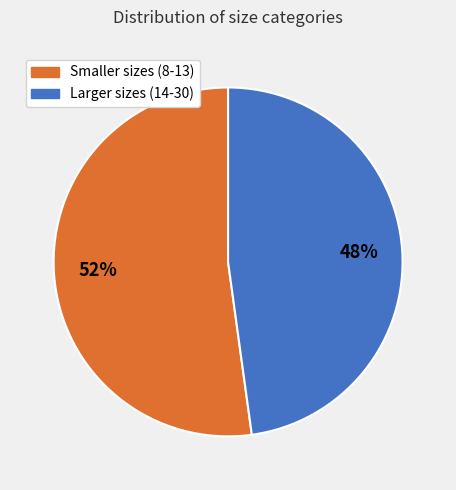

To the nearest percent, what is the difference between the largest and smallest slice percentages?

4%